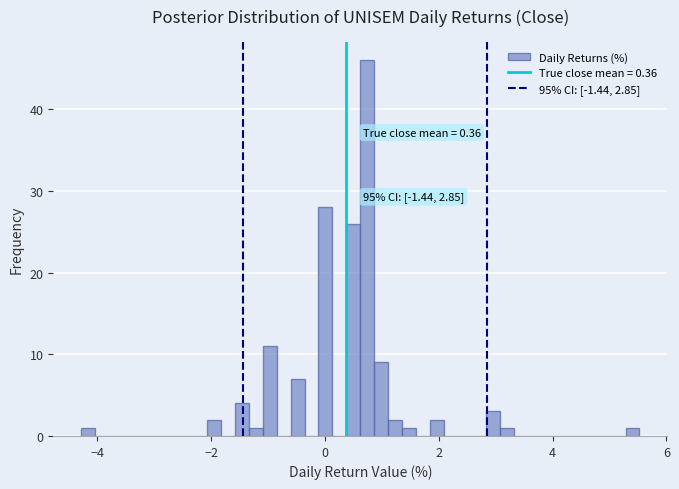

Around what value on the x-axis is the tallest bar? Give the approximate position of its centre, as read against the axis.

0.8